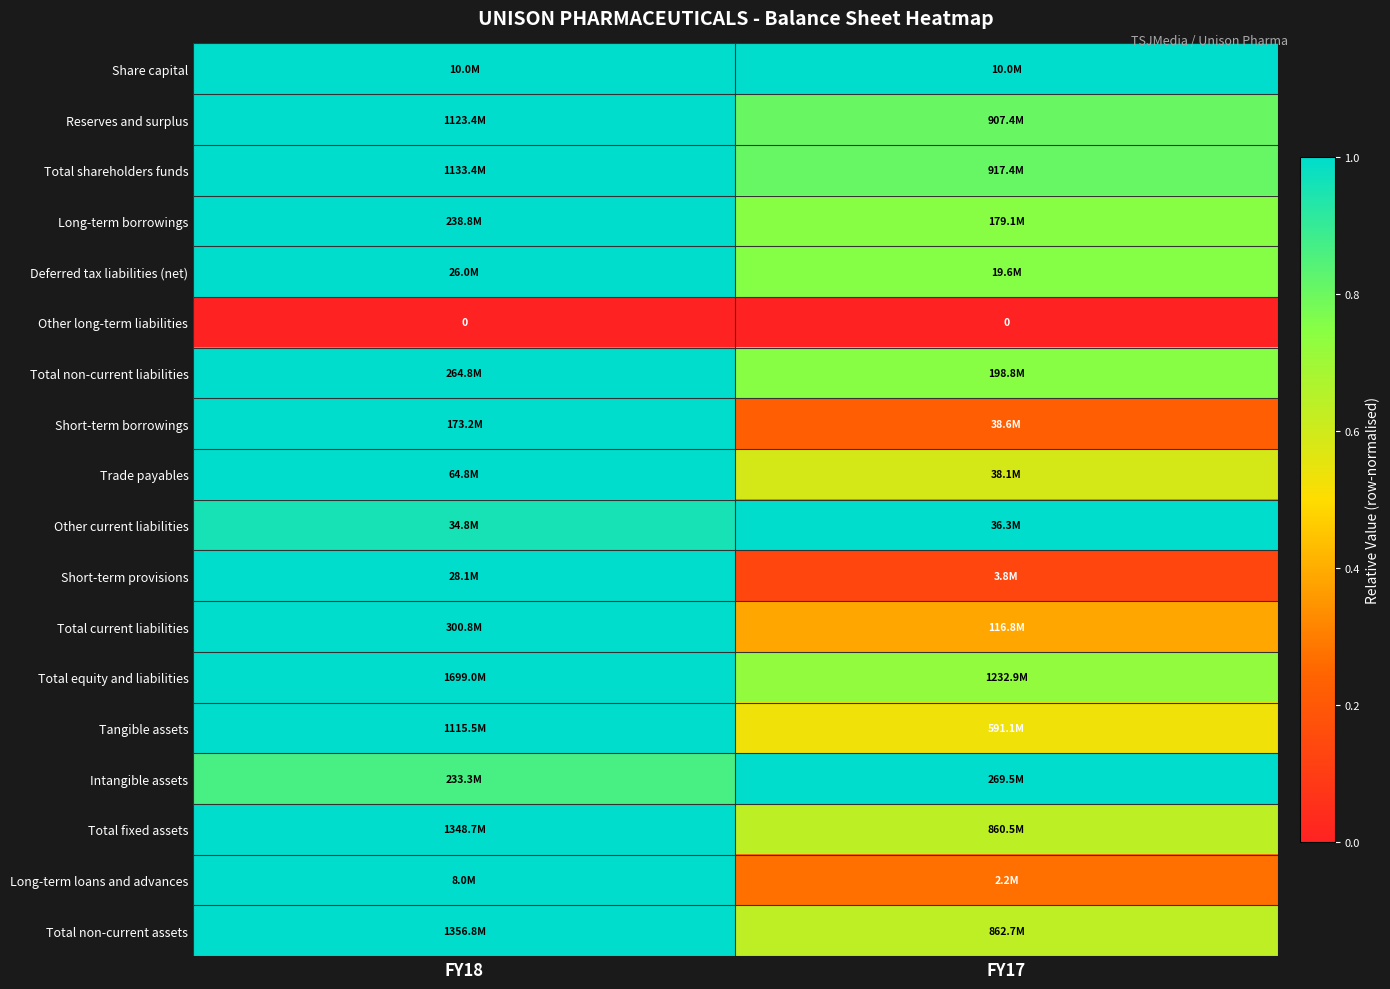

The Tangible assets series shows 0.3 at FY17. True or false?

False